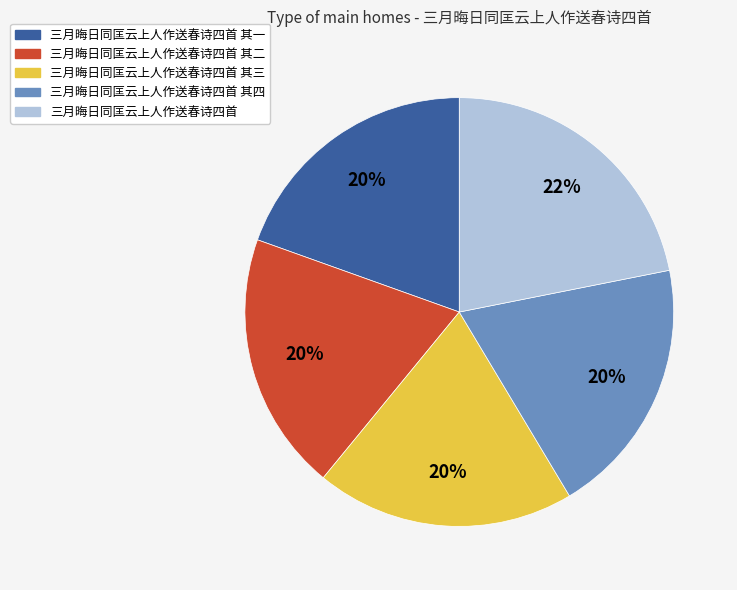

How many segments does this pie chart have?

5